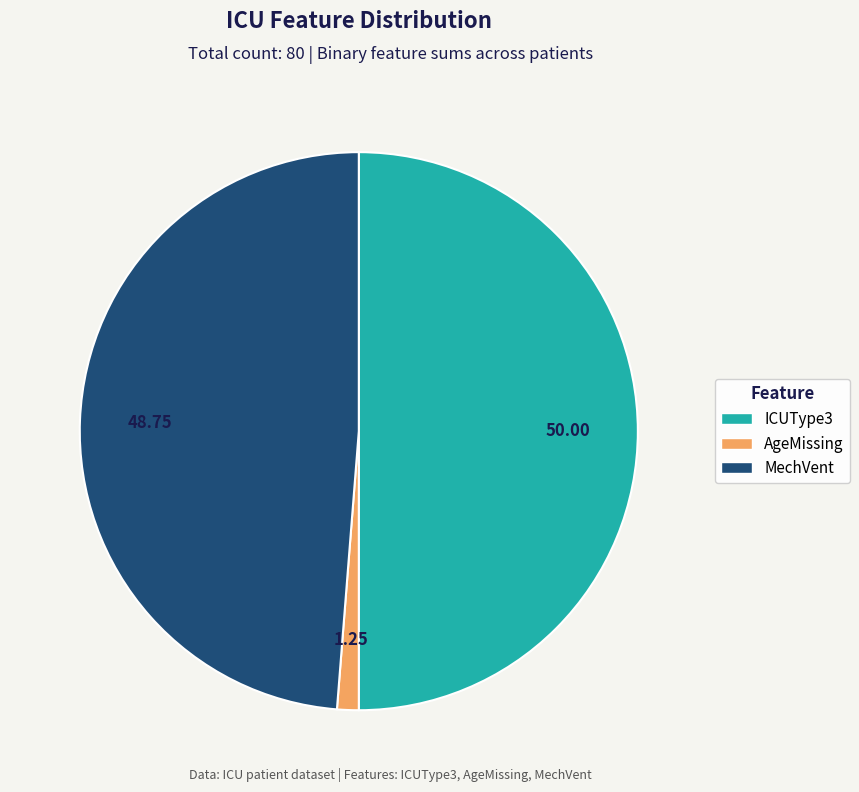

Count the number of slices in the pie.

3